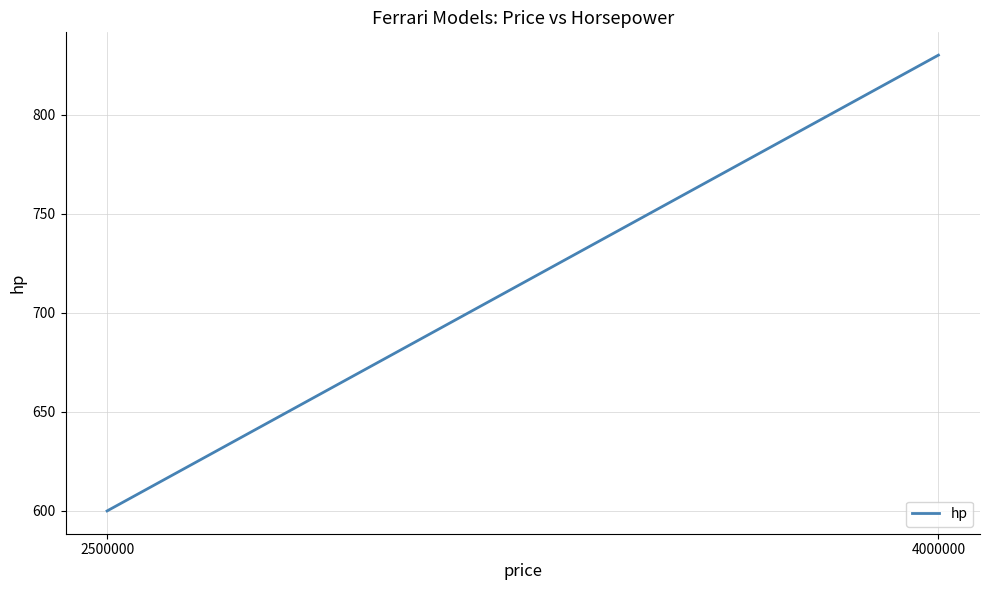

The chart shows a value of 830 at 4000000. True or false?

True